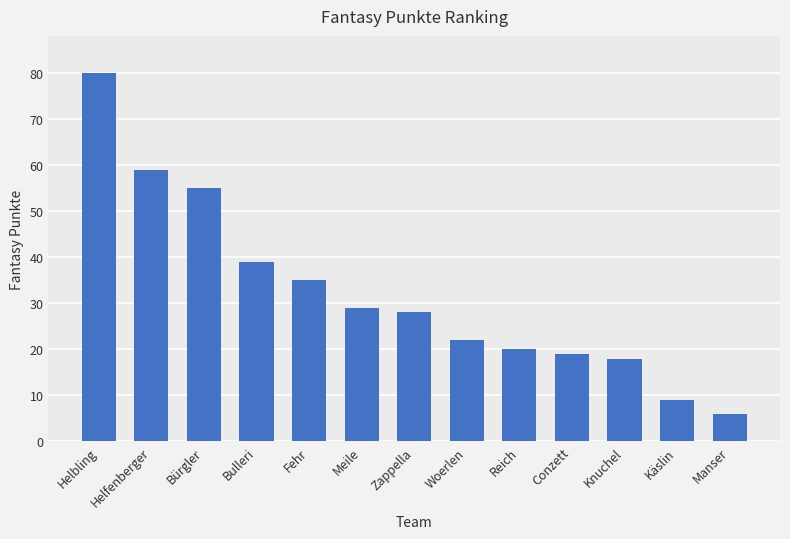

The value at Käslin is 9. True or false?

True